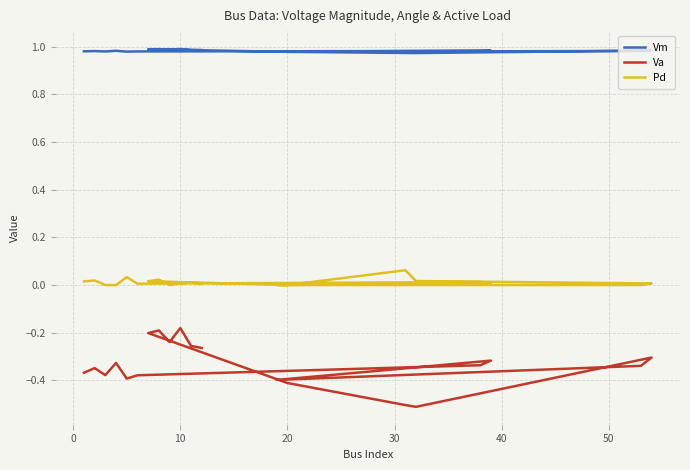

True or false: Vm and Va cross at least once.

False